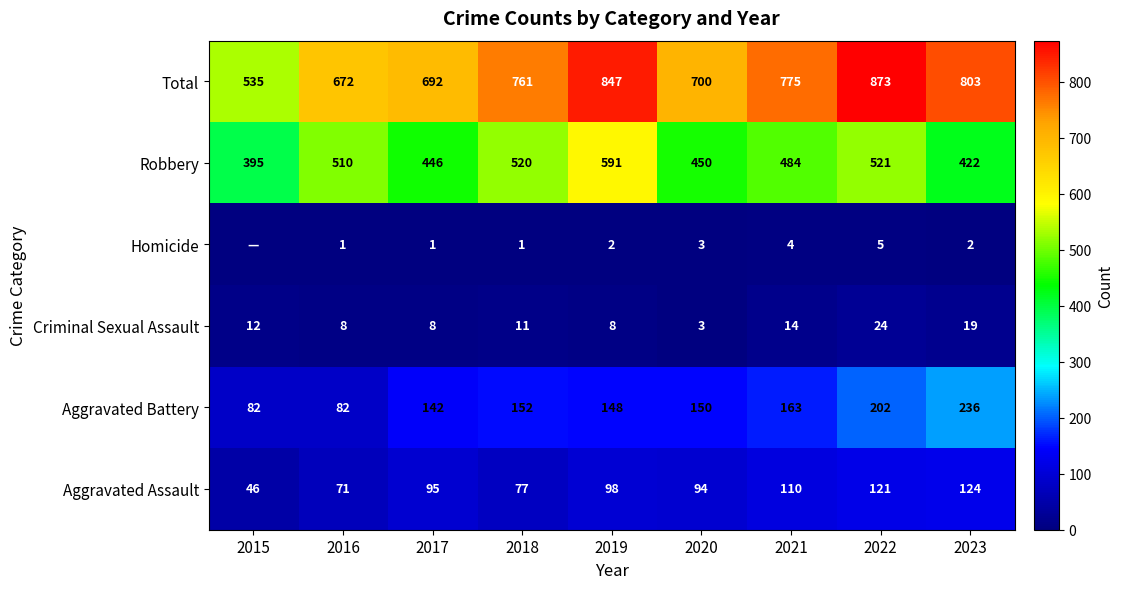

Is the value of Robbery at 2019 greater than the value of Criminal Sexual Assault at 2016?

Yes